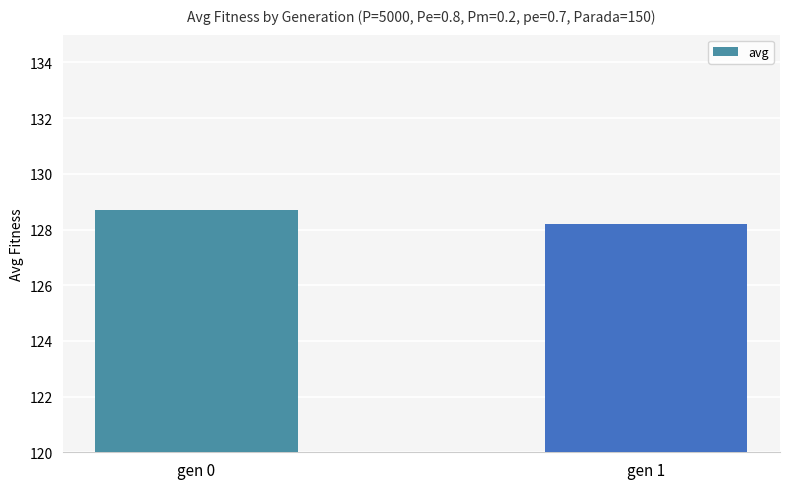

Reading left to right, what are all the values shown in this chart?

gen 0=128.7	gen 1=128.2